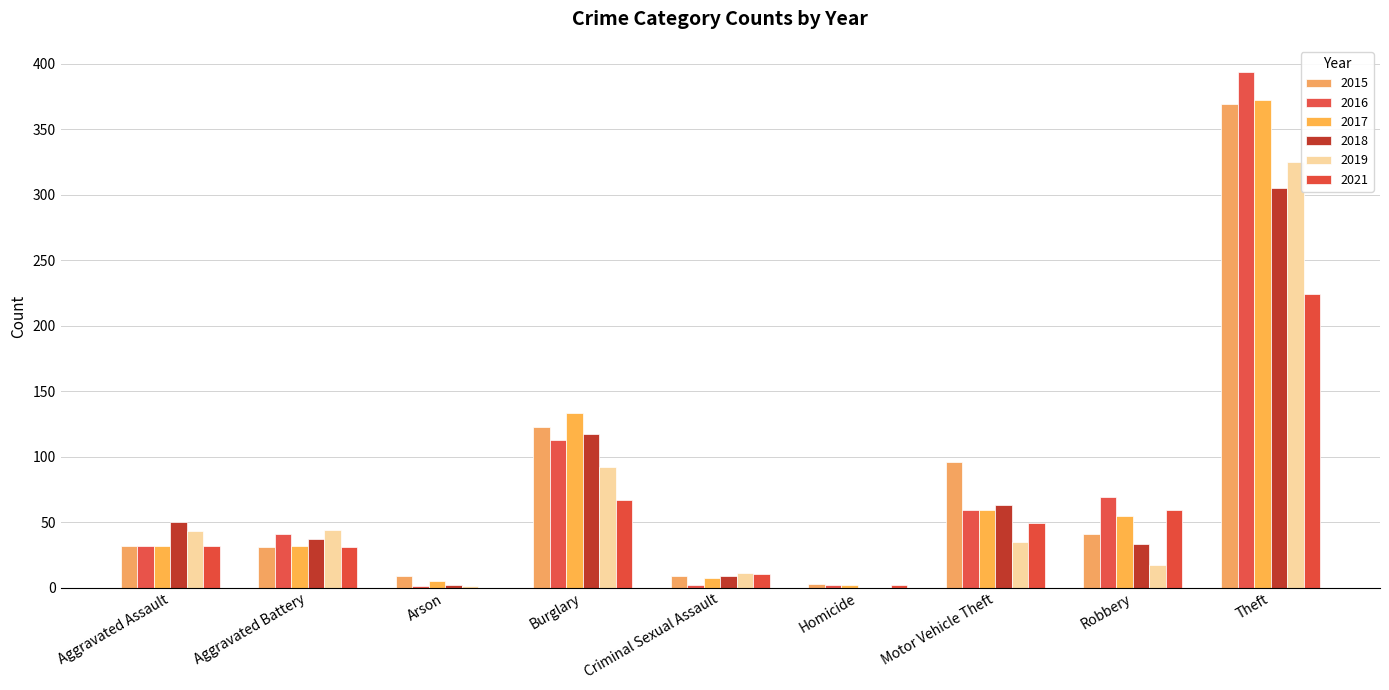

What is the spread (max minus min) of values at Aggravated Battery?

13